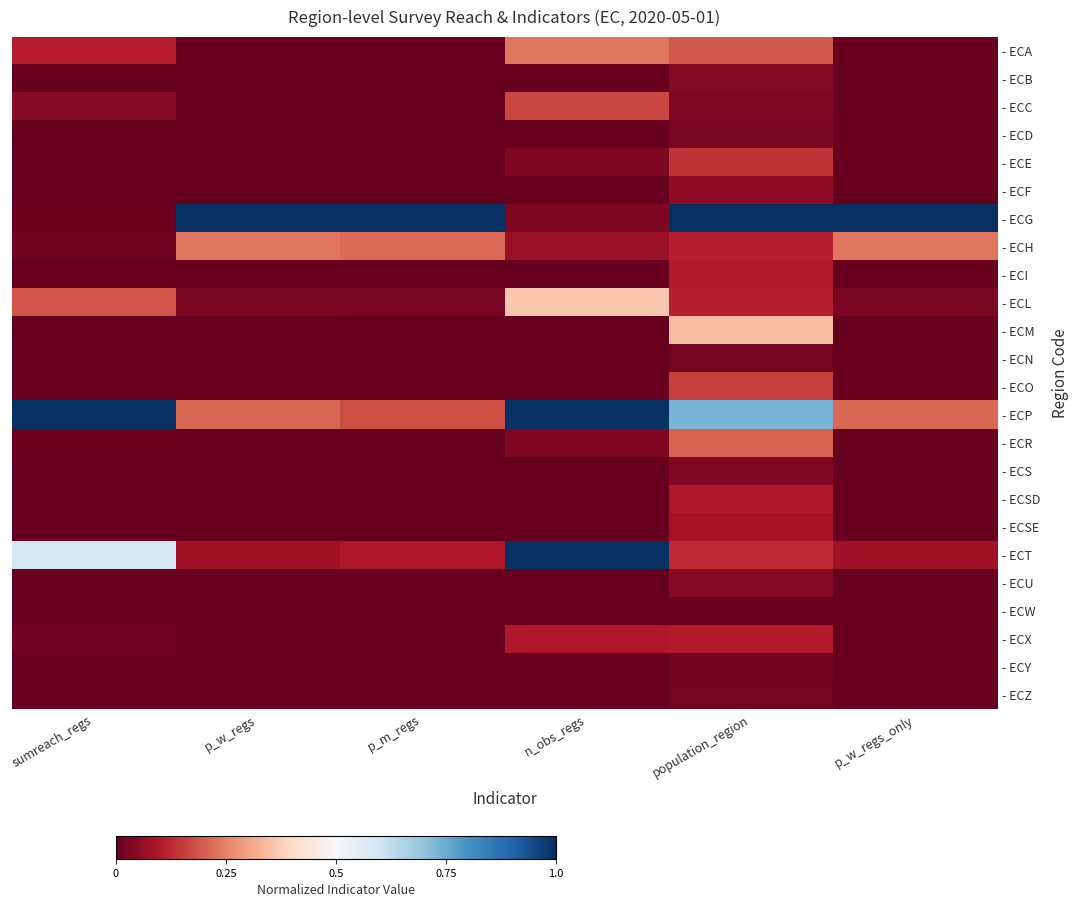

Which label corresponds to the largest value in the chart?

p_w_regs